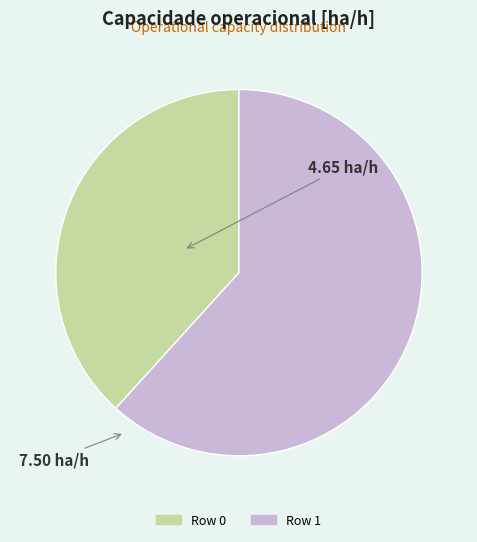

Is Row 1 the majority of the pie?

Yes